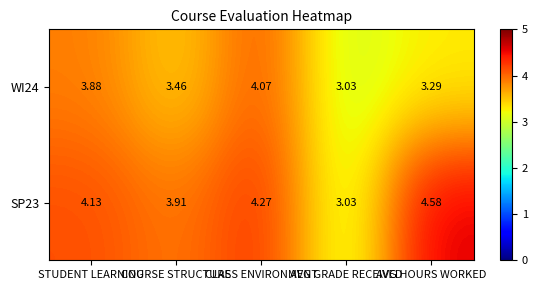

At which category is the sum across all series the highest?

CLASS ENVIRONMENT